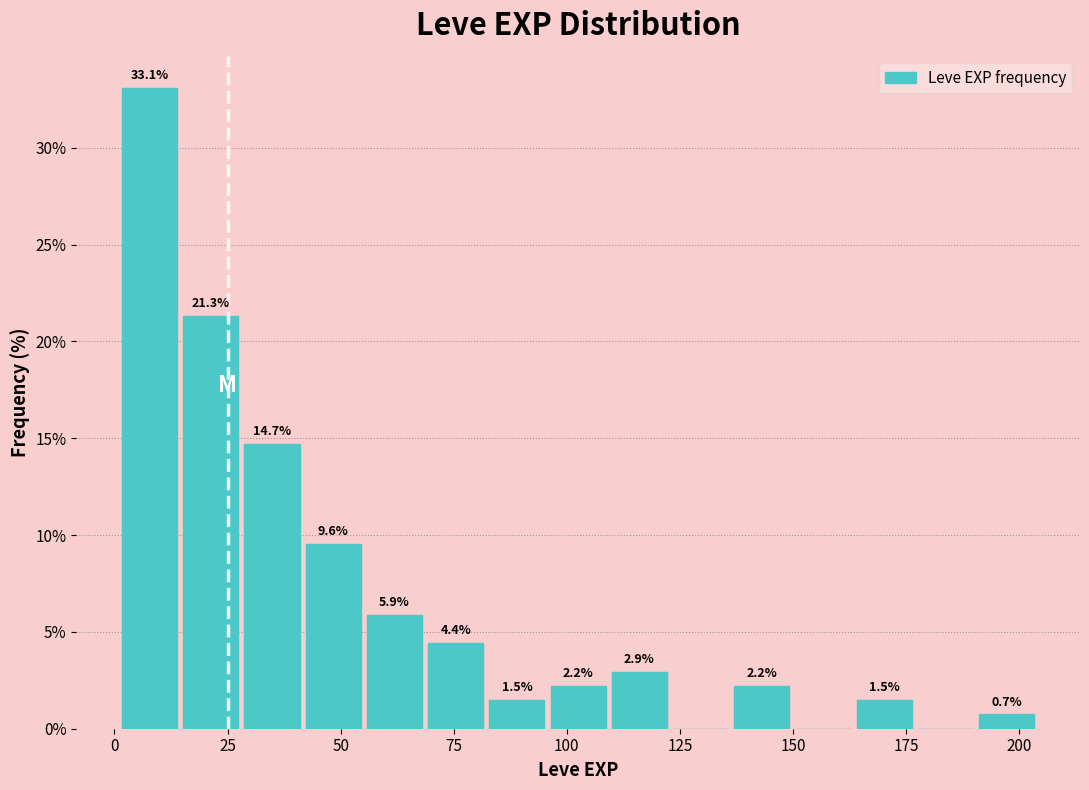

Around what value on the x-axis is the tallest bar? Give the approximate position of its centre, as read against the axis.

10